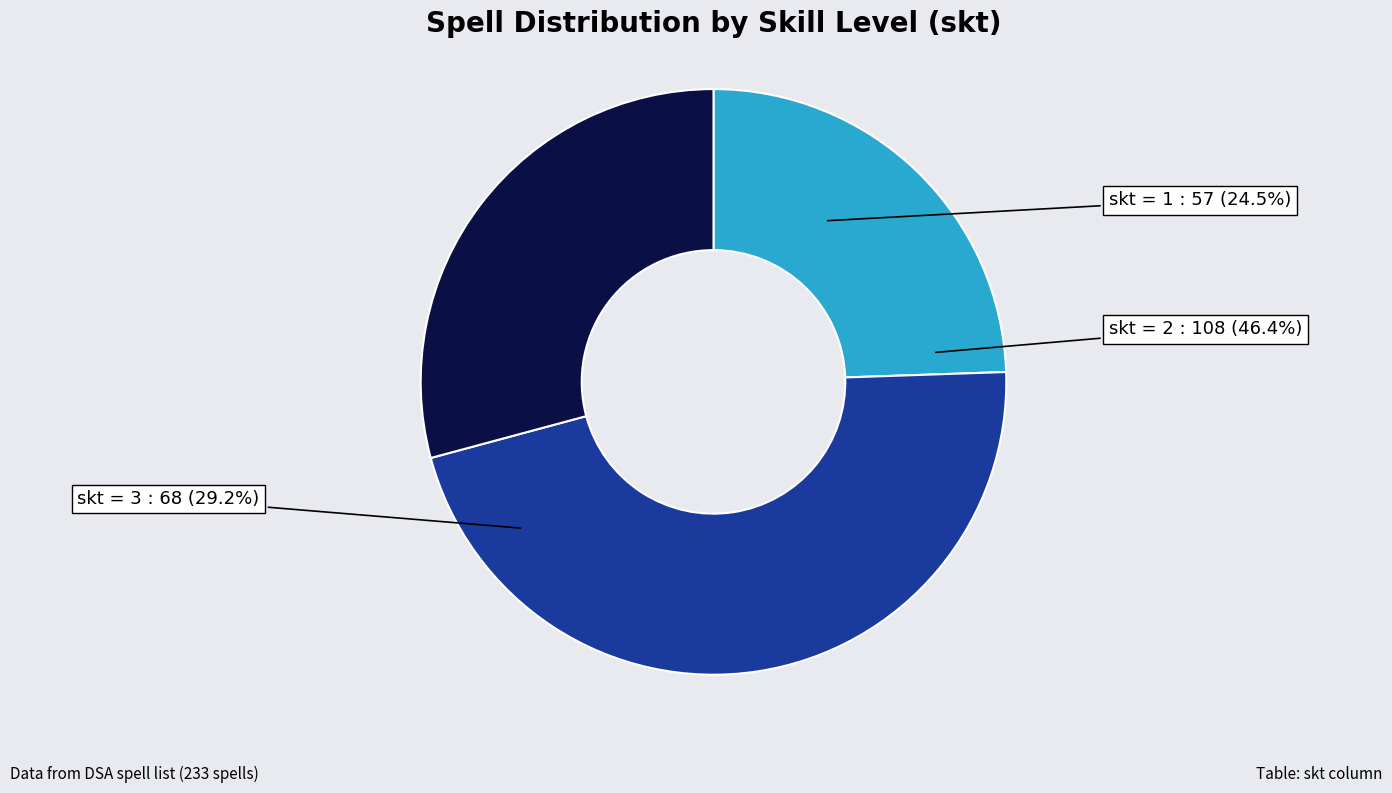

Approximately how many times larger is the value at 3 compared to 2?

0.6